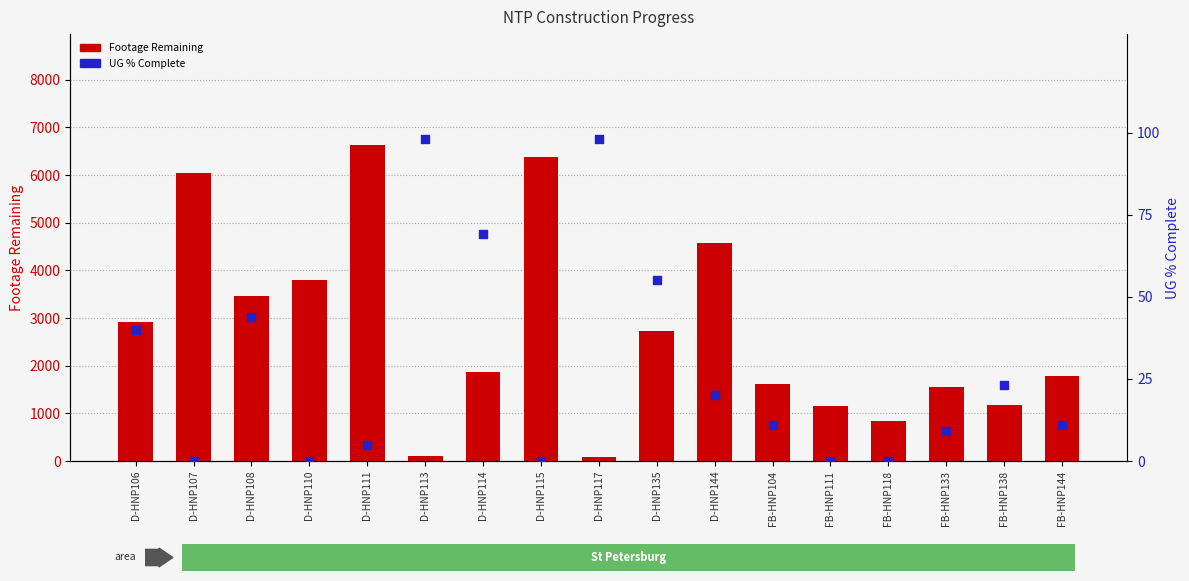

At which category is the sum across all series the highest?

D-HNP111